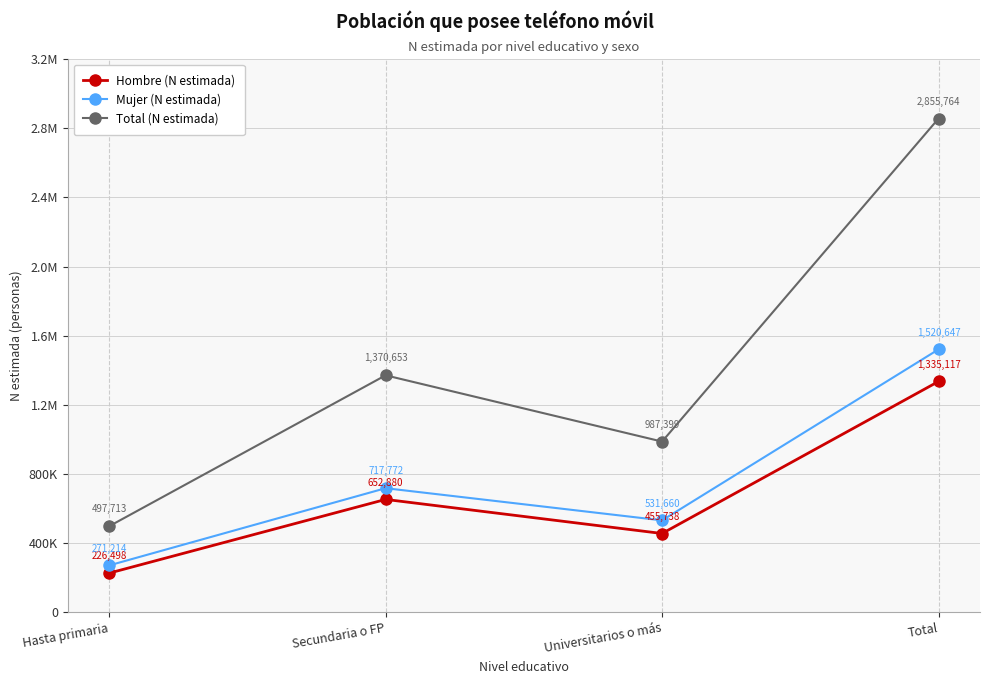

True or false: Total (N estimada) and Mujer (N estimada) intersect in this chart.

False